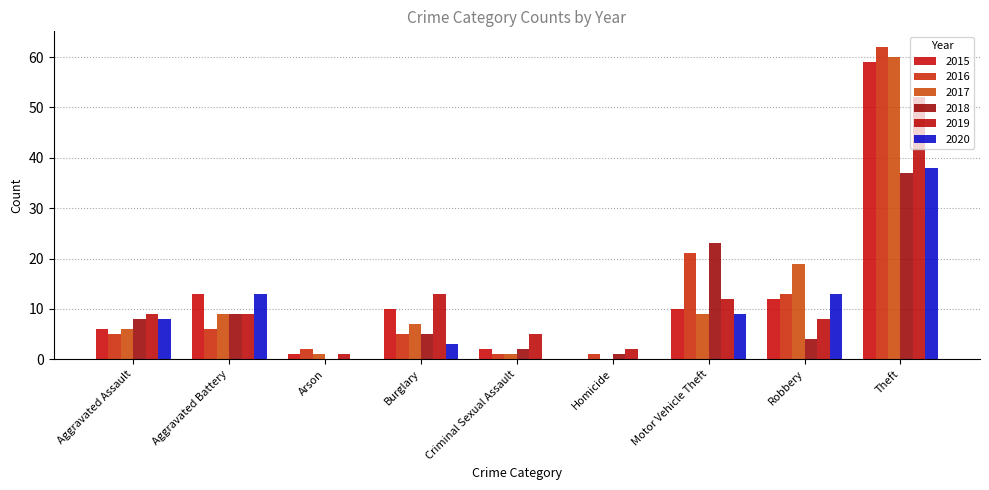

At how many categories does at least one series exceed 21?

2